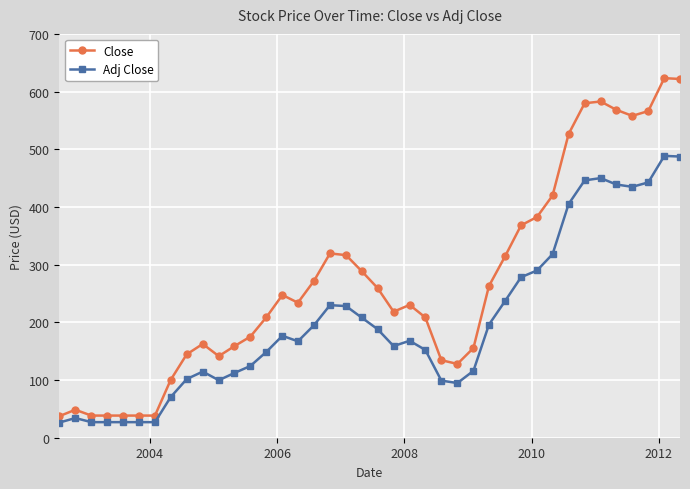

Does the chart have visible grid lines?

Yes